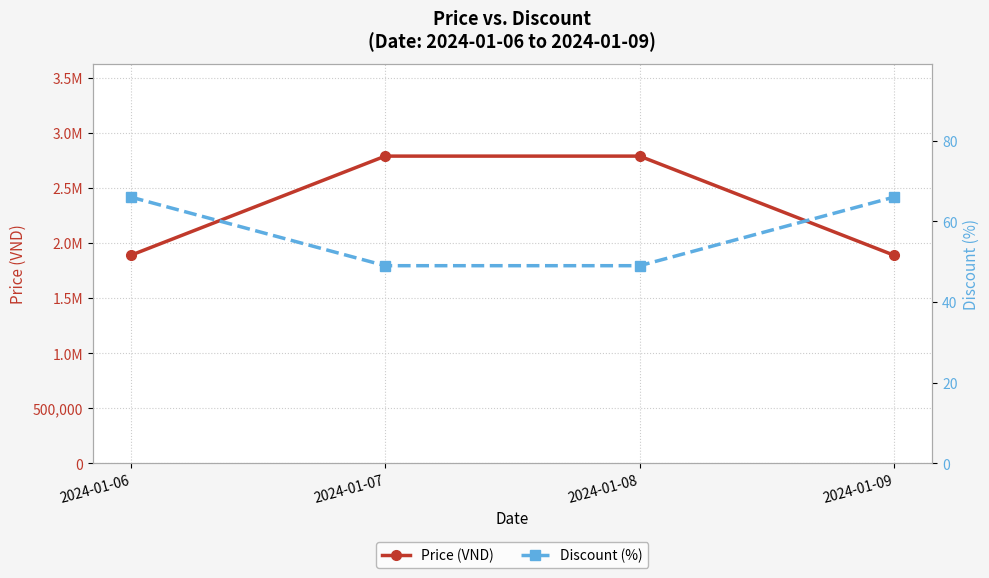

What is the sum of all Price (VND) values?

9360000